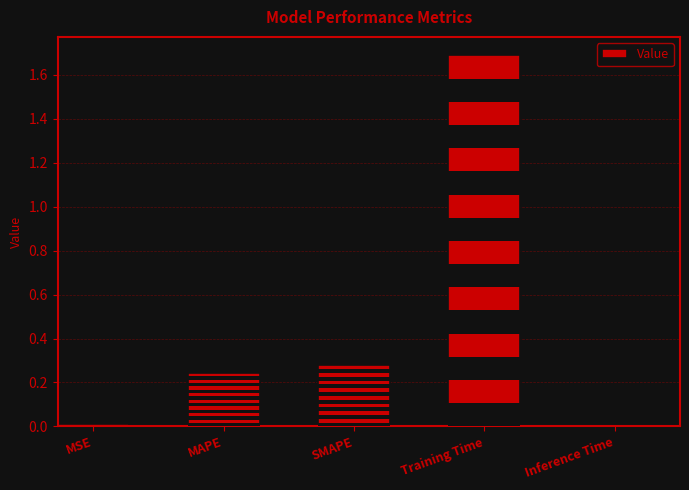

At which category does the chart reach its minimum across all series?

Inference Time